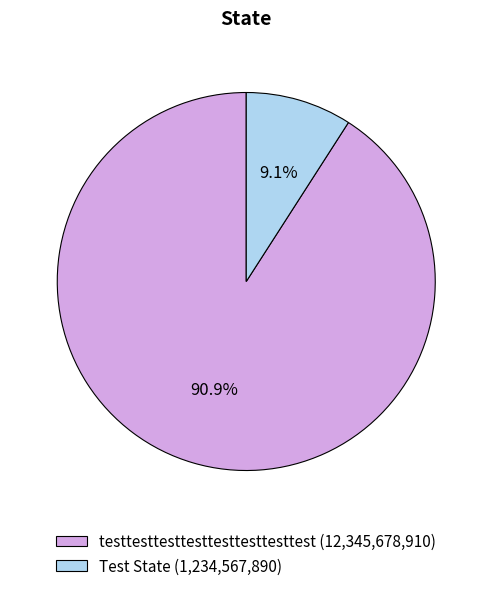

Does any single category account for the majority?

Yes